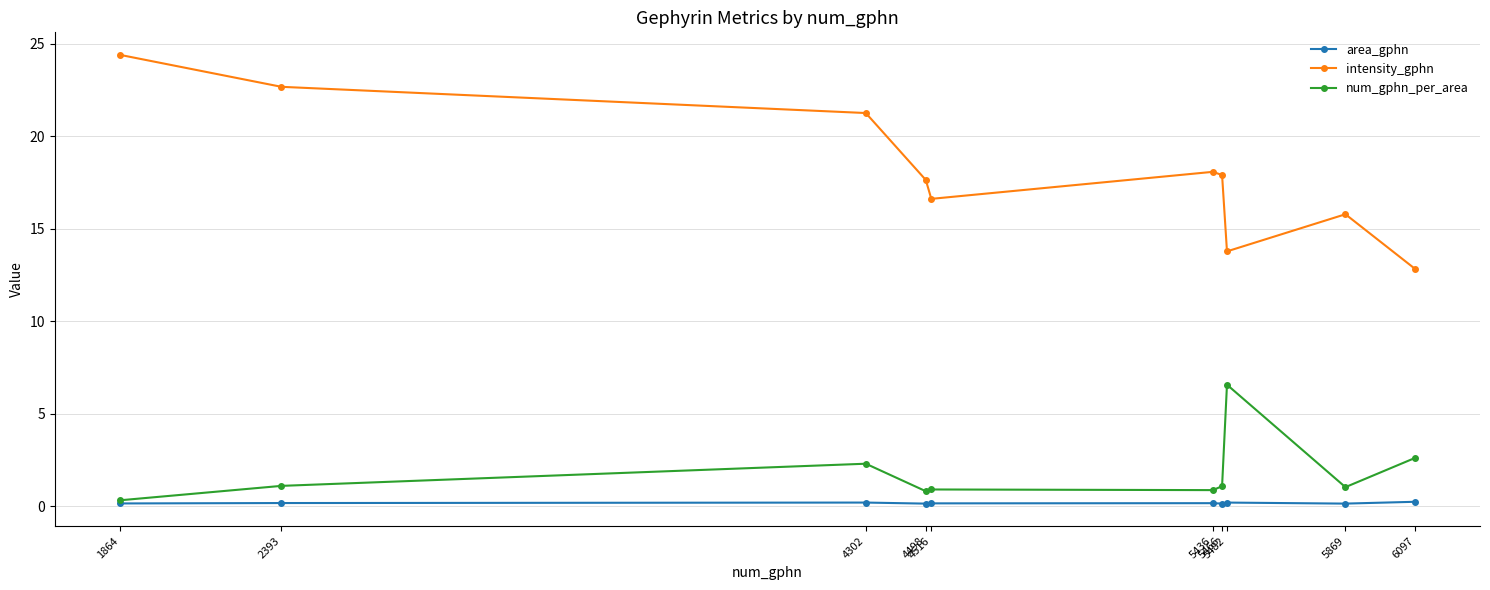

What is the value of the num_gphn_per_area point at the 10th from the left?

2.6